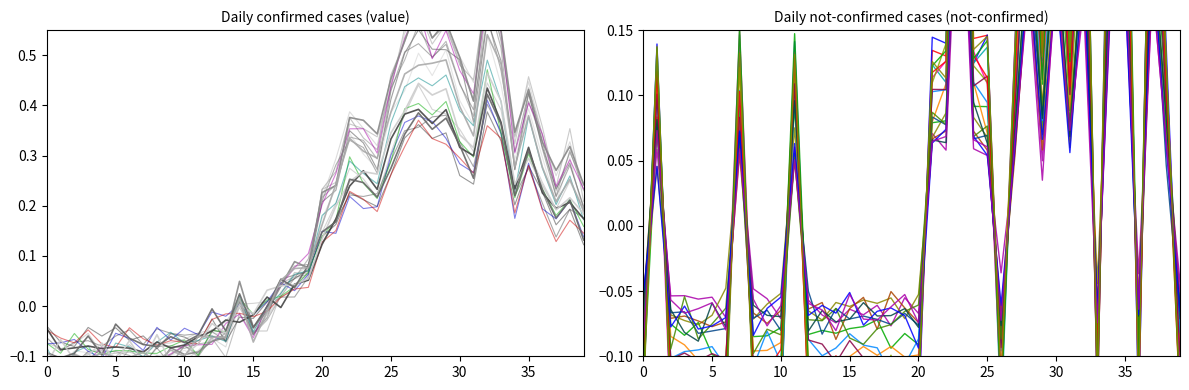

Is it true that value equals 0.3 at 2020-03-22?

True